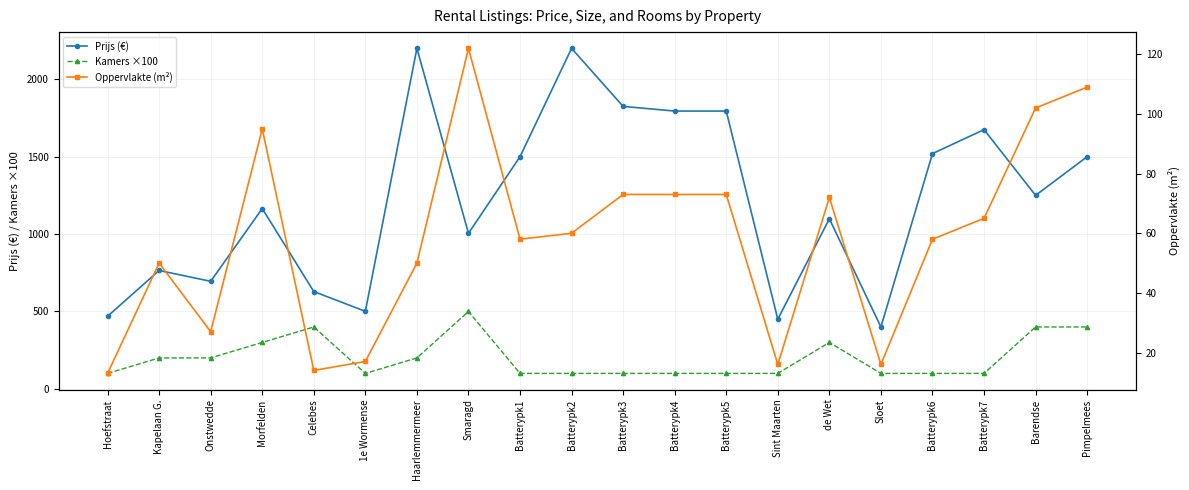

How many lines are shown in the chart?

3